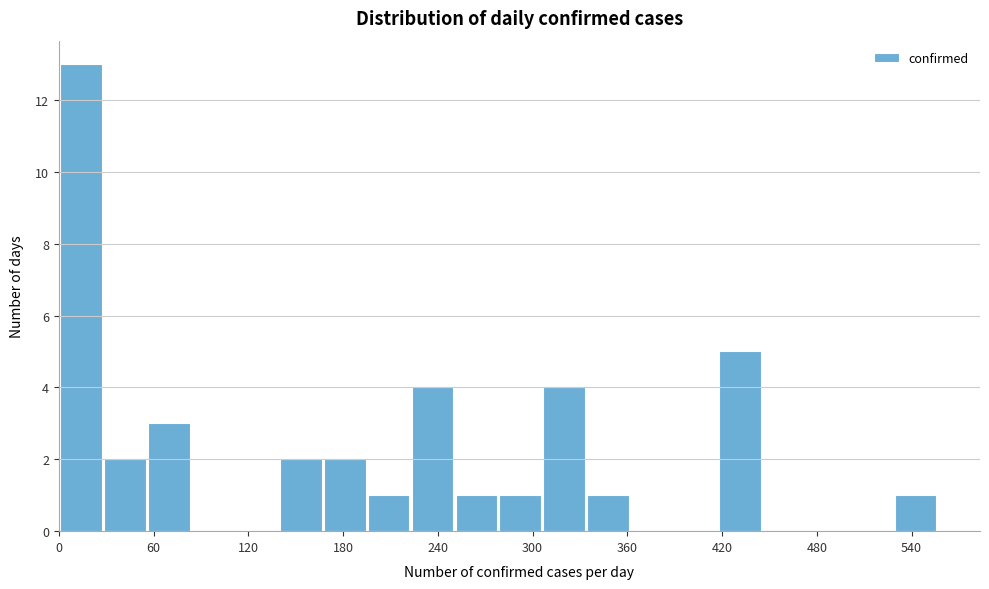

Read against the x-axis, roughly where is the centre of the tallest bar?

10